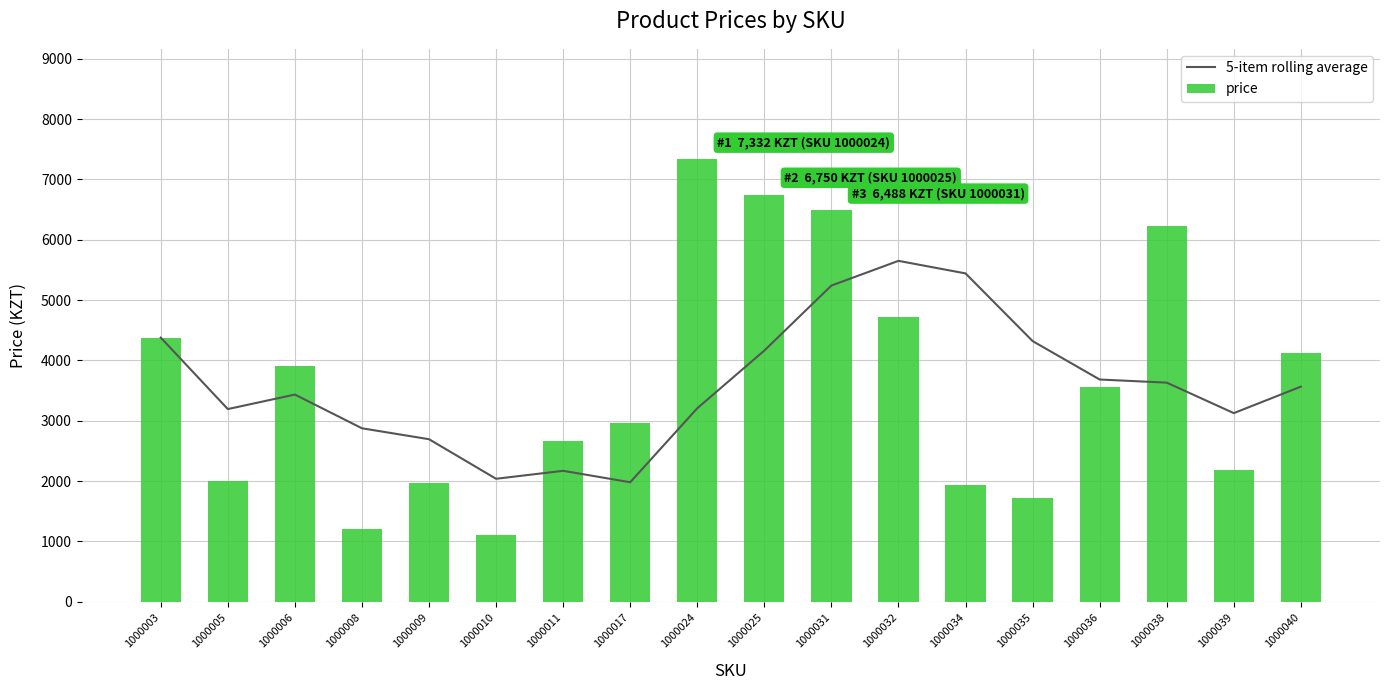

True or false: price has a value of 8212.7 at 1000032.

False